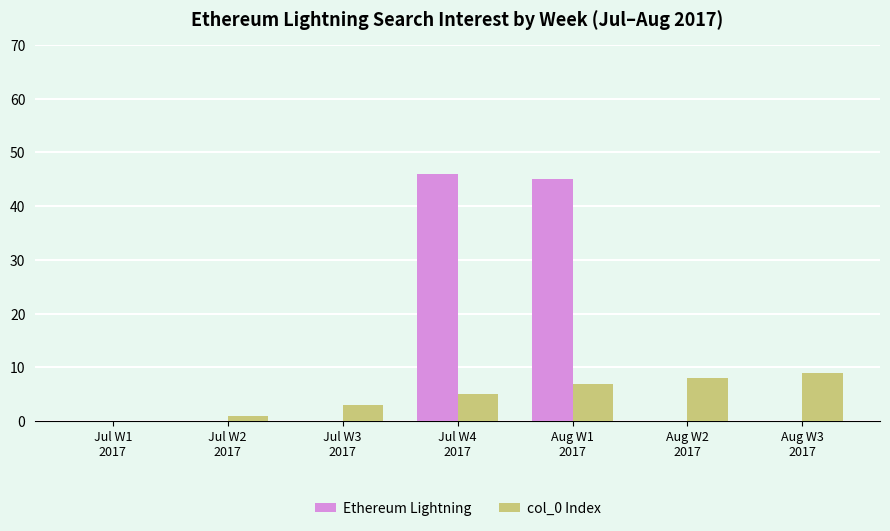

What is the sum of all Ethereum Lightning values?

91